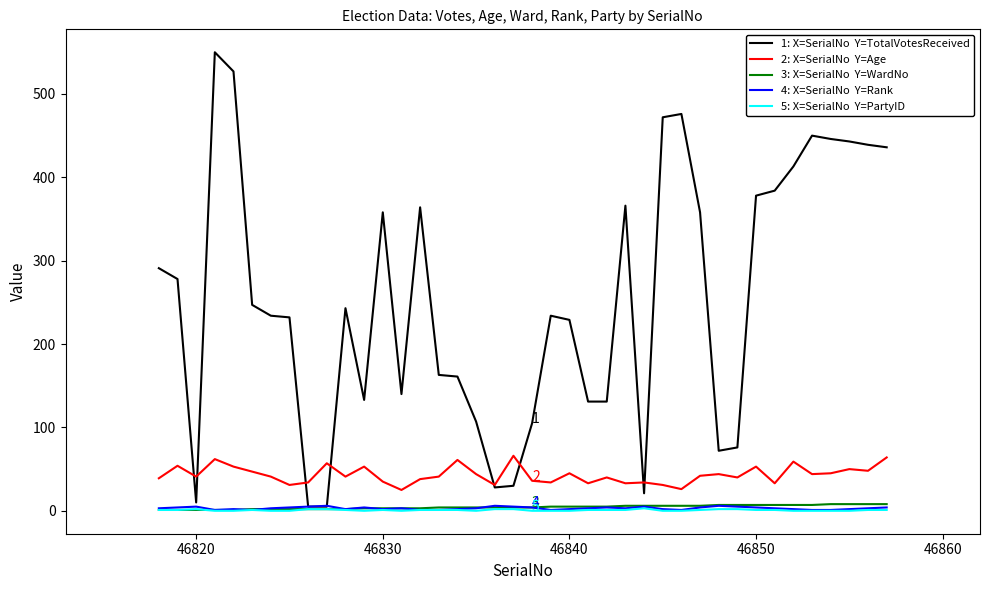

What is the greatest value displayed?

550